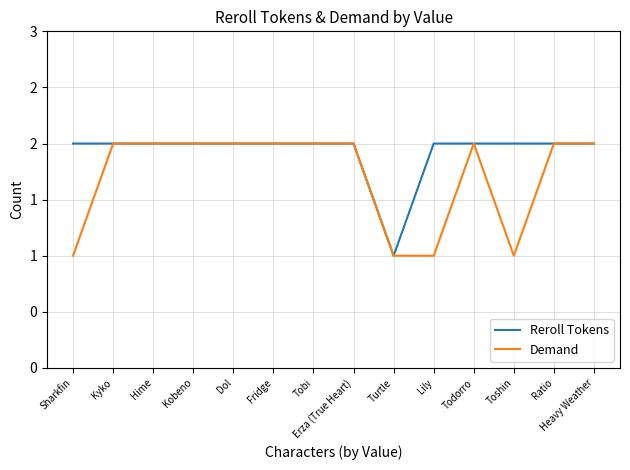

What are all the series names shown in the legend?

Reroll Tokens, Demand